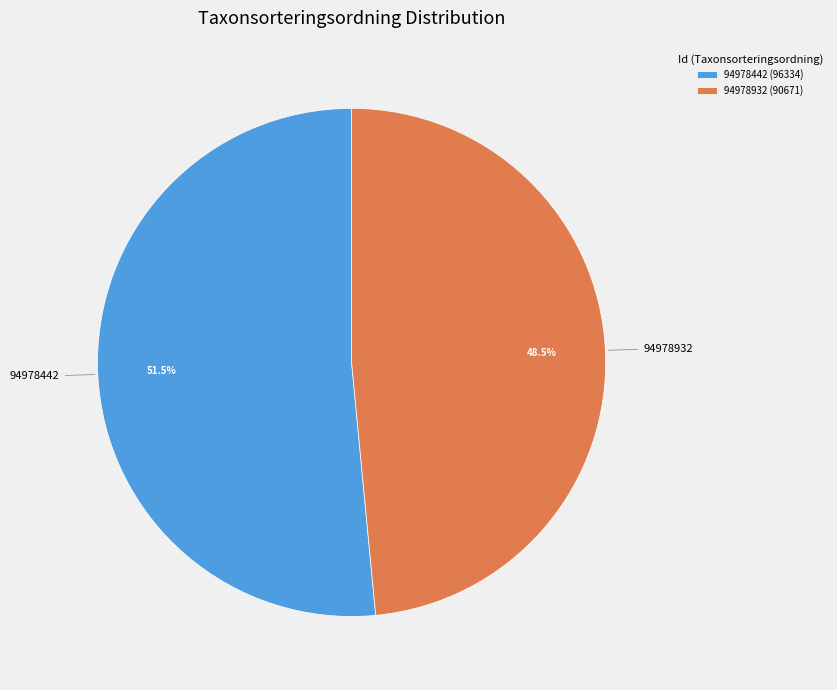

How many slices are in this pie chart?

2